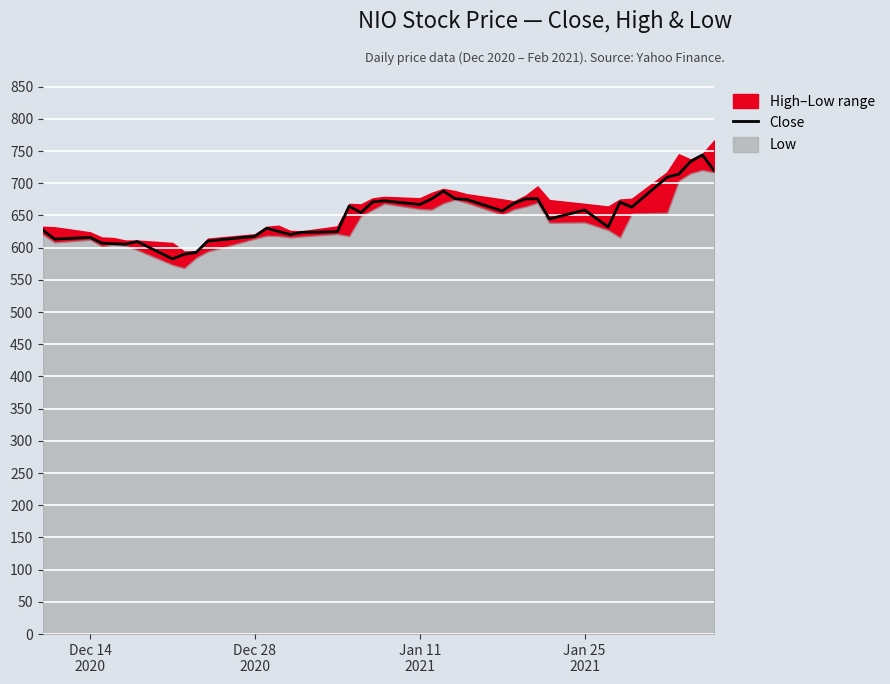

Reading left to right, list all the values displayed in this chart.

627.0	613.2	615.9	607.1	606.1	605.4	609.5	582.5	589.8	592.5	610.2	617.7	630.2	625.1	620.5	623.8	624.7	664.5	654.2	671.1	672.7	667.0	675.7	687.8	676.0	674.8	657.0	668.8	675.8	675.8	644.5	658.4	632.1	670.7	662.9	709.3	714.2	733.8	743.9	719.6